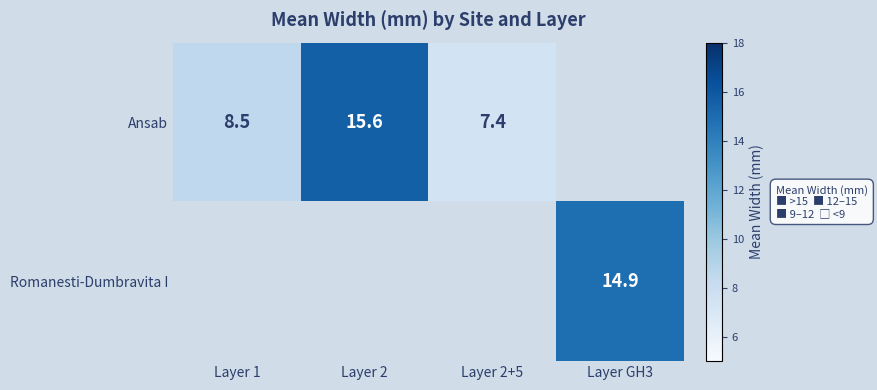

True or false: Ansab has a value of 8.5 at Layer 1.

True